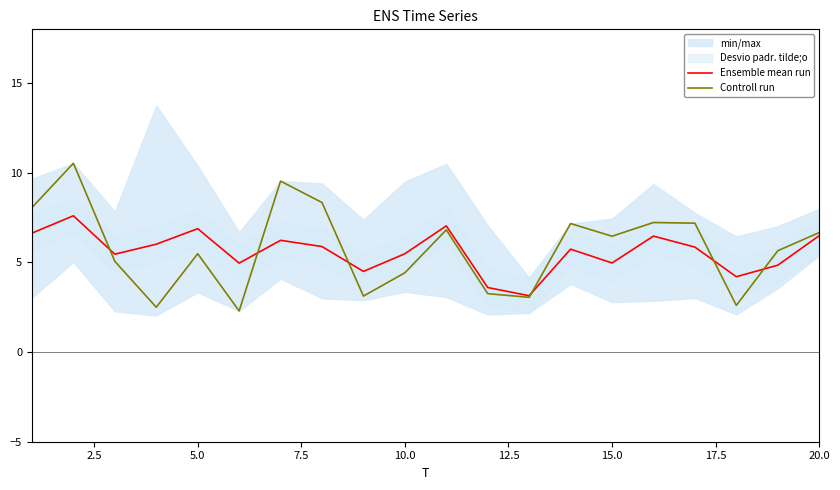

Reading right to left, transcribe all the data shown in this chart.

Ensemble mean run: 6.5	4.8	4.2	5.9	6.5	5.0	5.7	3.1	3.6	7.0	5.5	4.5	5.9	6.2	5.0	6.9	6.0	5.5	7.6	6.6
Controll run: 6.7	5.7	2.6	7.2	7.2	6.5	7.2	3.1	3.3	6.8	4.4	3.1	8.3	9.5	2.3	5.5	2.5	5.1	10.5	8.1